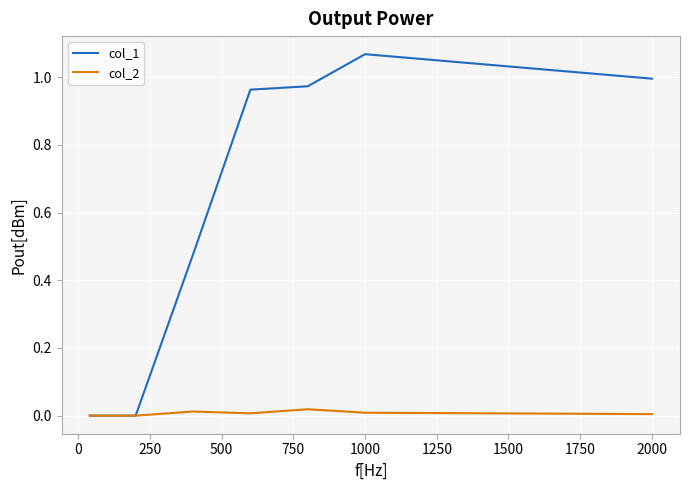

List the series in order of their overall mean, lowest first.

col_2, col_1